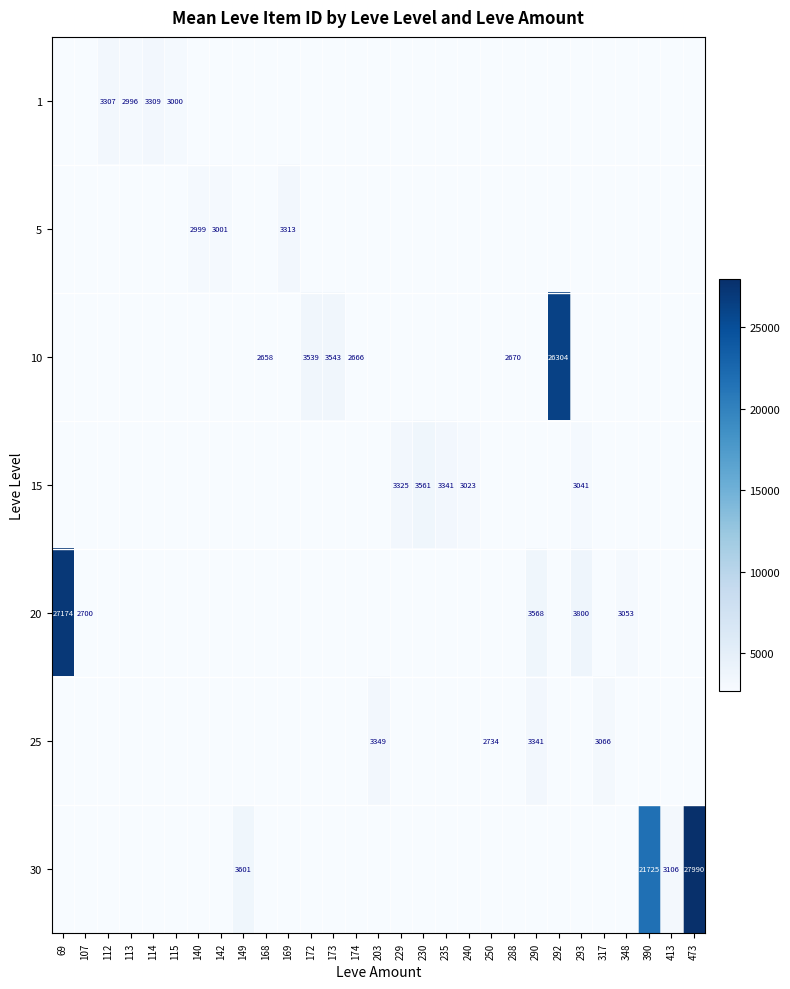

The 30 series shows 5256 at 149. True or false?

False